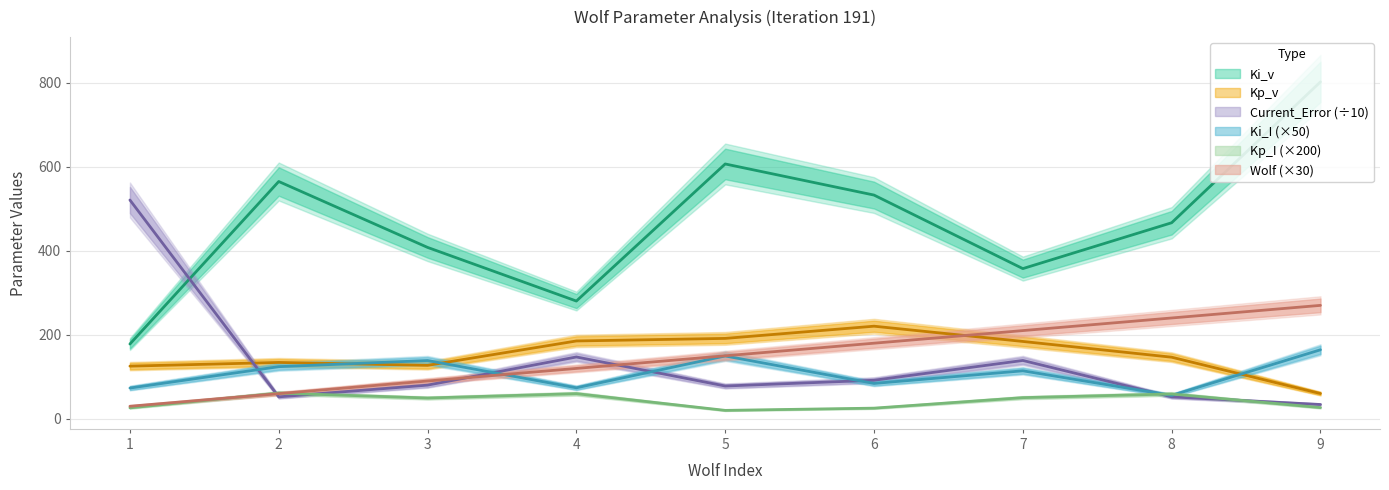

What is the average value of the Ki_I series?

108.7